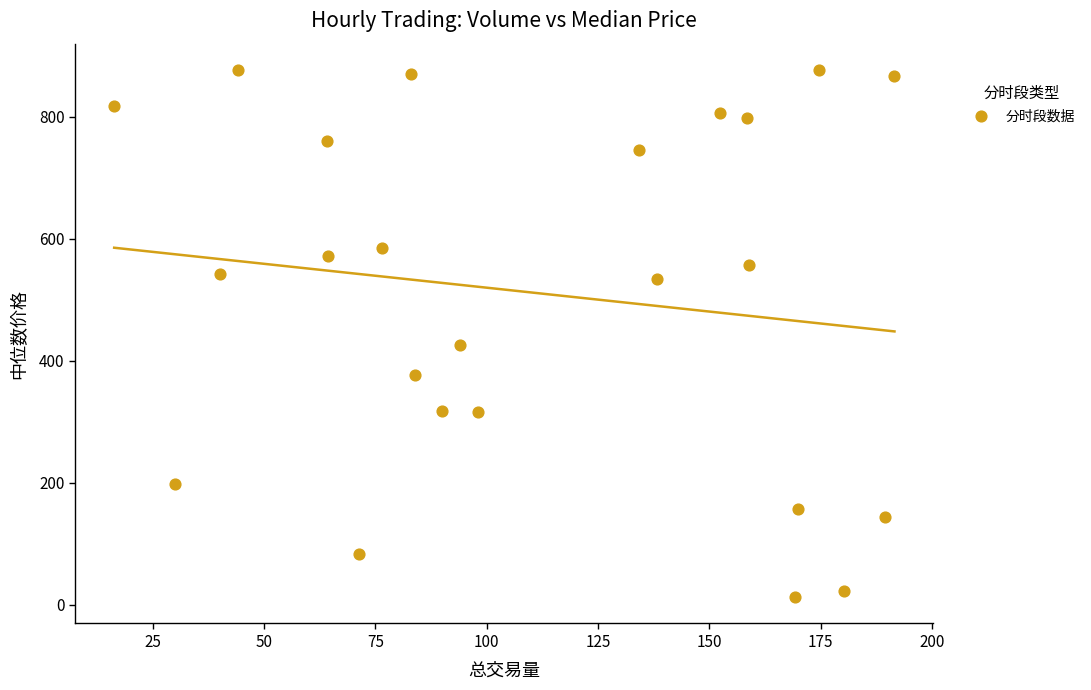

What is the range of Y values (max minus min)?

864.3